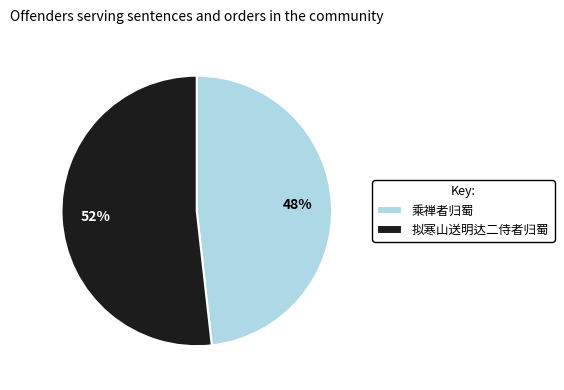

Which category has the smallest portion of the pie?

乘禅者归蜀